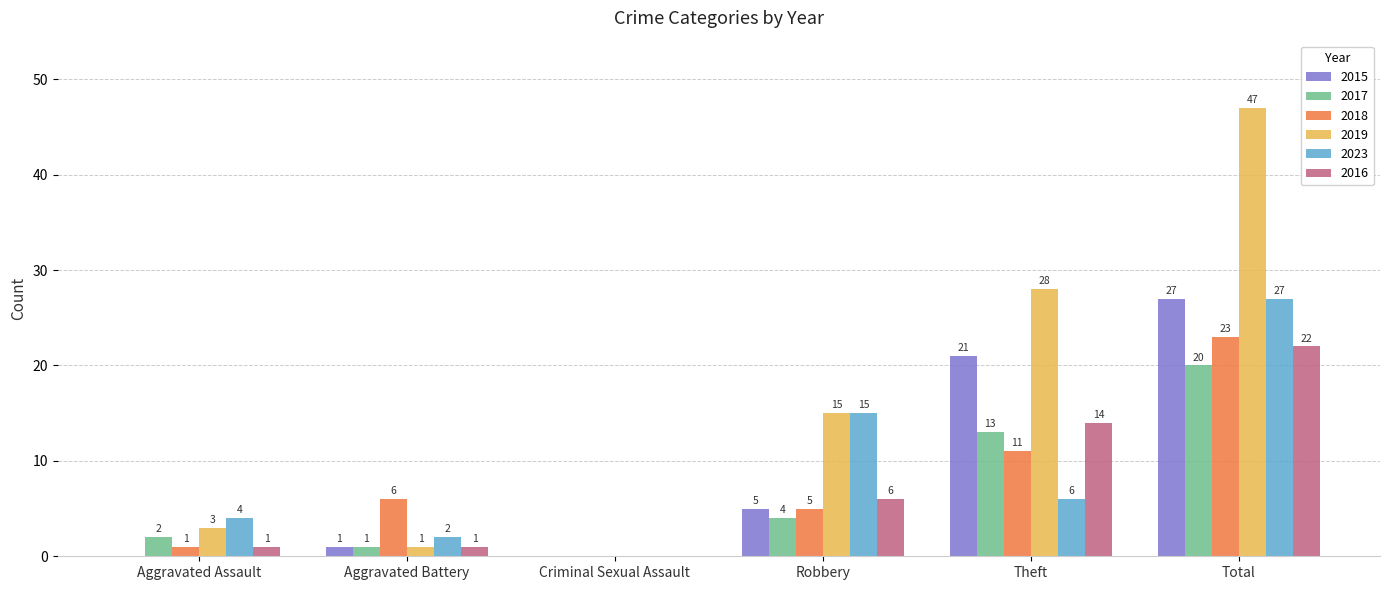

What is the sum of the 2017 values at Theft and Aggravated Battery?

14